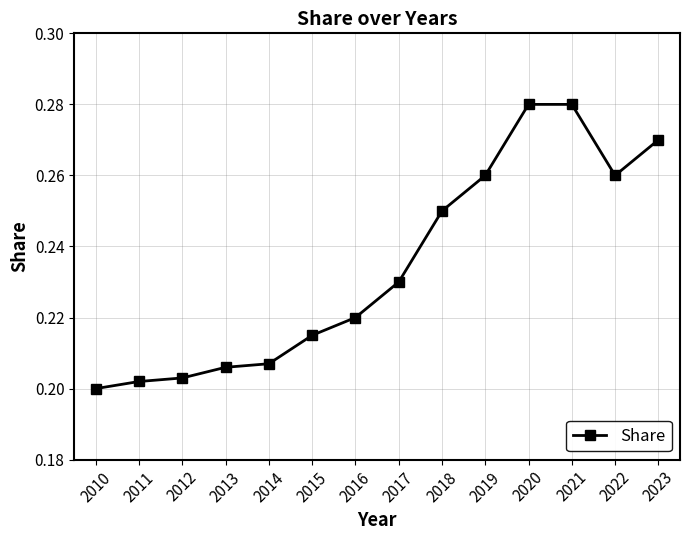

Which has a higher value, 2019 or 2020?

2020